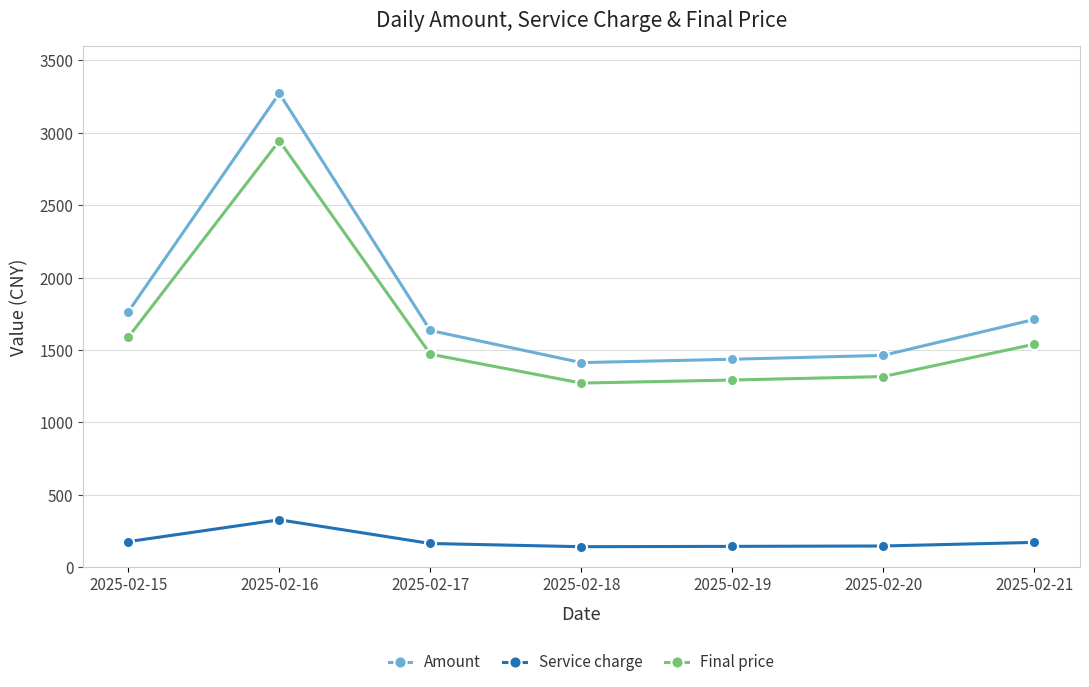

Where is Amount nearest to the value 2342?

2025-02-15